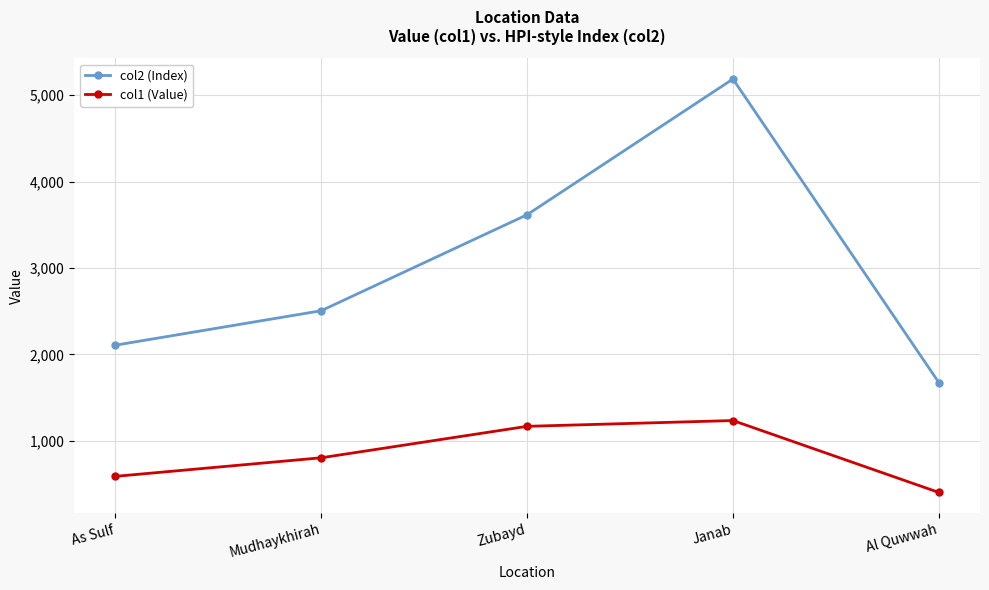

At which category is the sum across all series the highest?

Janab